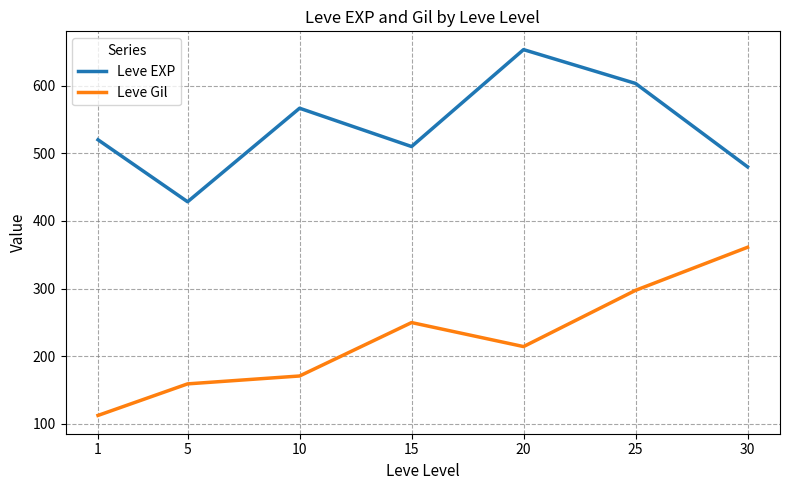

Rank the series by their maximum value, from lowest to highest.

Leve Gil, Leve EXP